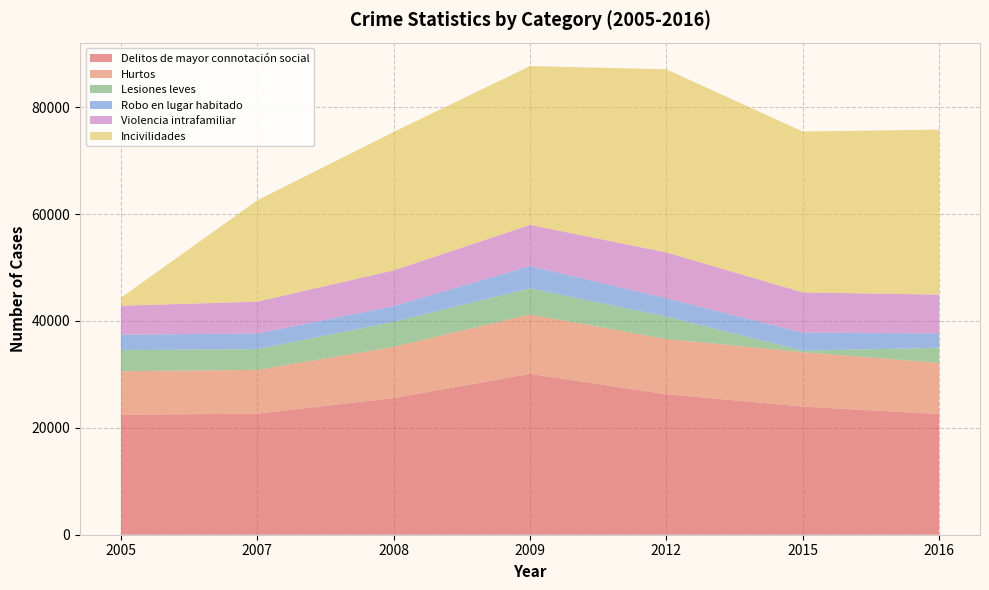

Reading right to left, extract all data points from this chart.

Delitos de mayor connotación social: 2016=22577	2015=23987	2012=26294	2009=30095	2008=25577	2007=22652	2005=22451
Hurtos: 2016=9575	2015=10175	2012=10331	2009=11127	2008=9576	2007=8198	2005=8144
Lesiones leves: 2016=2824	2015=296	2012=4205	2009=4873	2008=4694	2007=3891	2005=3943
Robo en lugar habitado: 2016=2698	2015=3366	2012=3406	2009=4182	2008=2932	2007=2915	2005=2896
Violencia intrafamiliar: 2016=7253	2015=7522	2012=8598	2009=7704	2008=6691	2007=5953	2005=5418
Incivilidades: 2016=30879	2015=30104	2012=34253	2009=29718	2008=25891	2007=18967	2005=1497